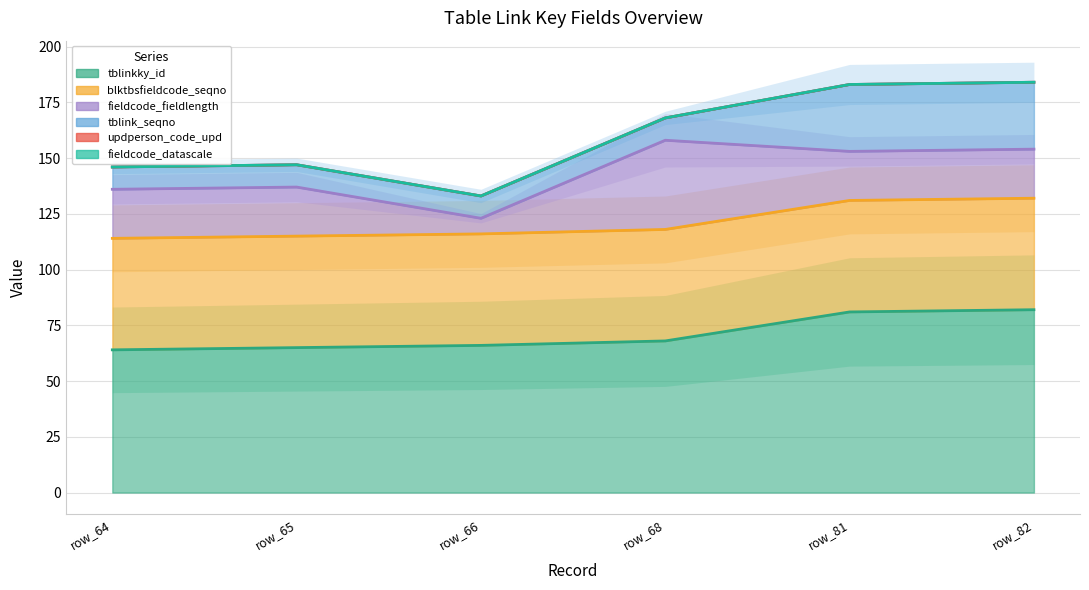

True or false: blktbsfieldcode_seqno and fieldcode_datascale intersect in this chart.

False